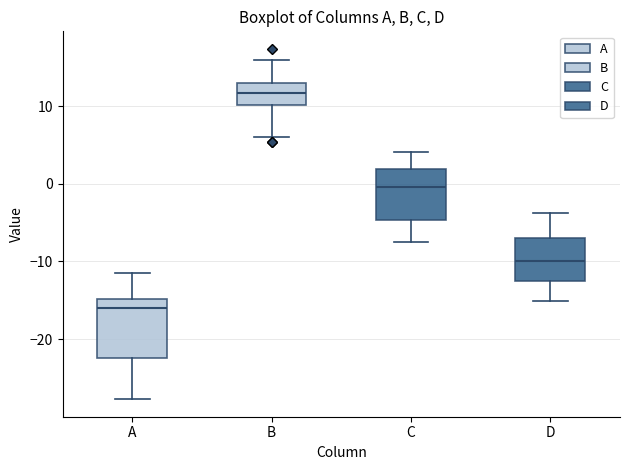

Reading left to right, read every box against the y-axis: the position of its median line, the range the box covers, and the ends of its whiskers. The values are not printed on the chart, so give them approximately, as read against the axis.

A: median -16, box -22 to -15, whiskers -28 to -11
B: median 12, box 10 to 13, whiskers 6 to 16
C: median 0, box -5 to 2, whiskers -8 to 4
D: median -10, box -13 to -7, whiskers -15 to -4